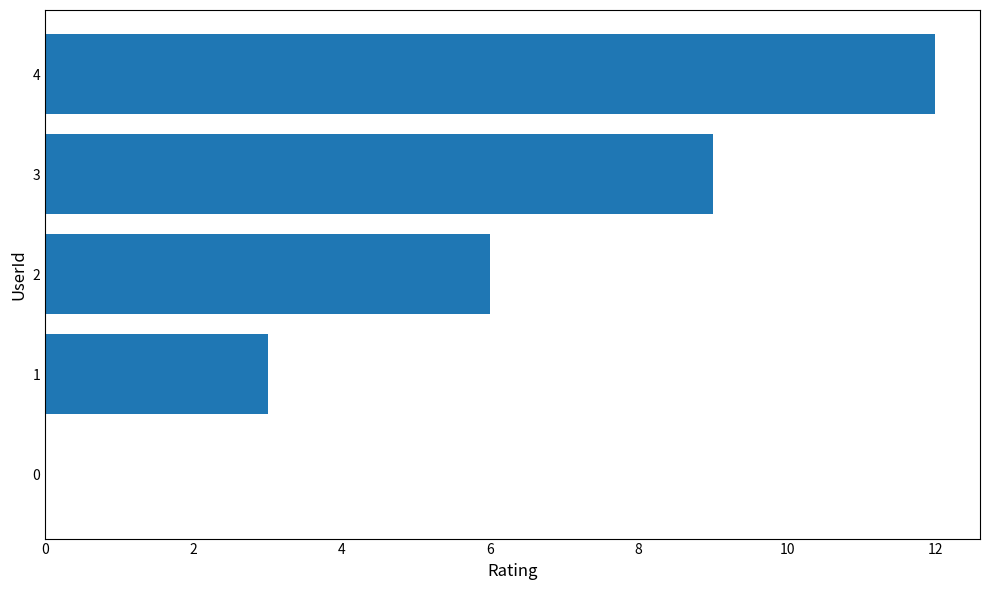

Reading bottom to top, transcribe all the data shown in this chart.

0=0	1=3	2=6	3=9	4=12